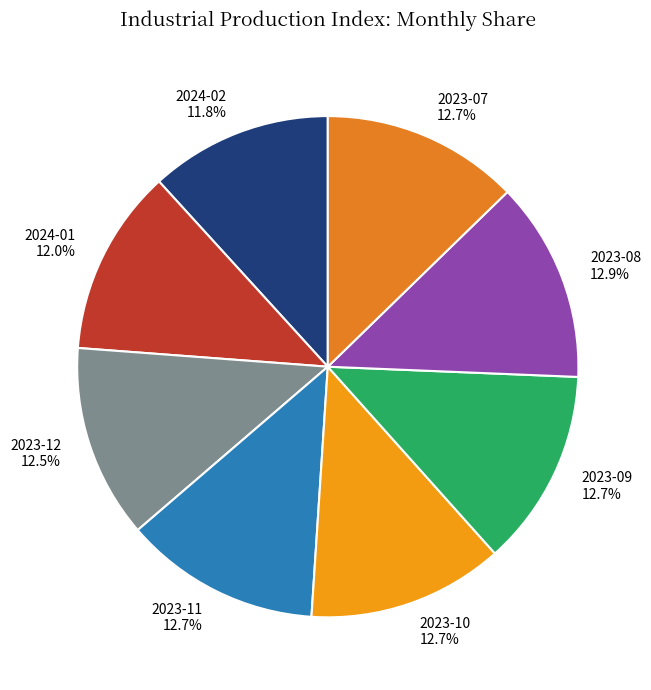

Is 2024-02 the majority of the pie?

No